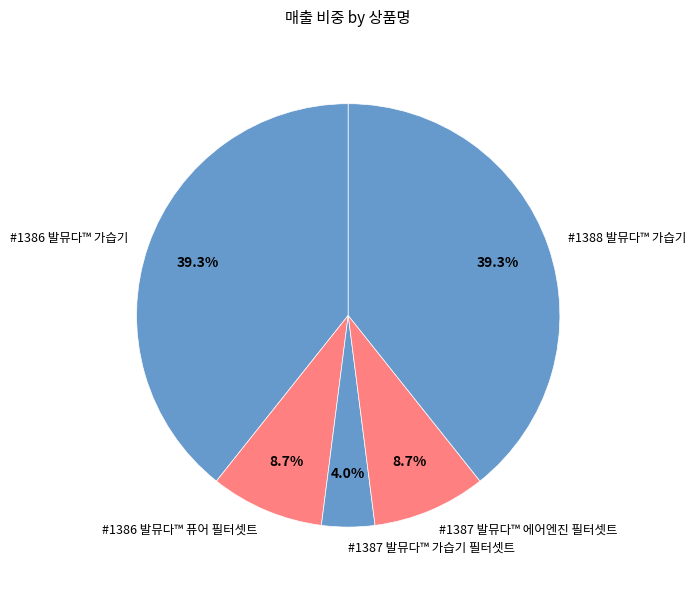

Does any single category account for the majority?

No